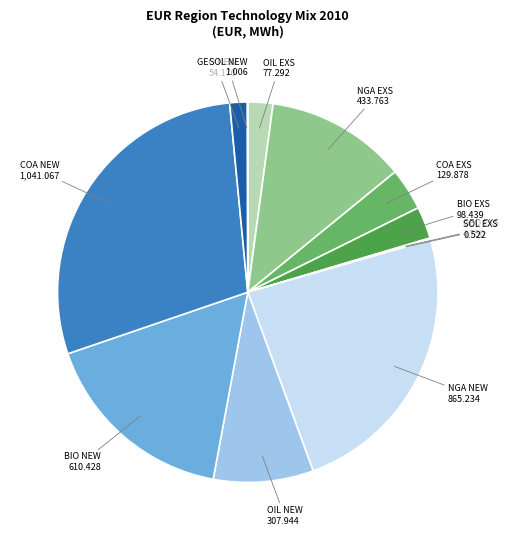

How many slices are in this pie chart?

12